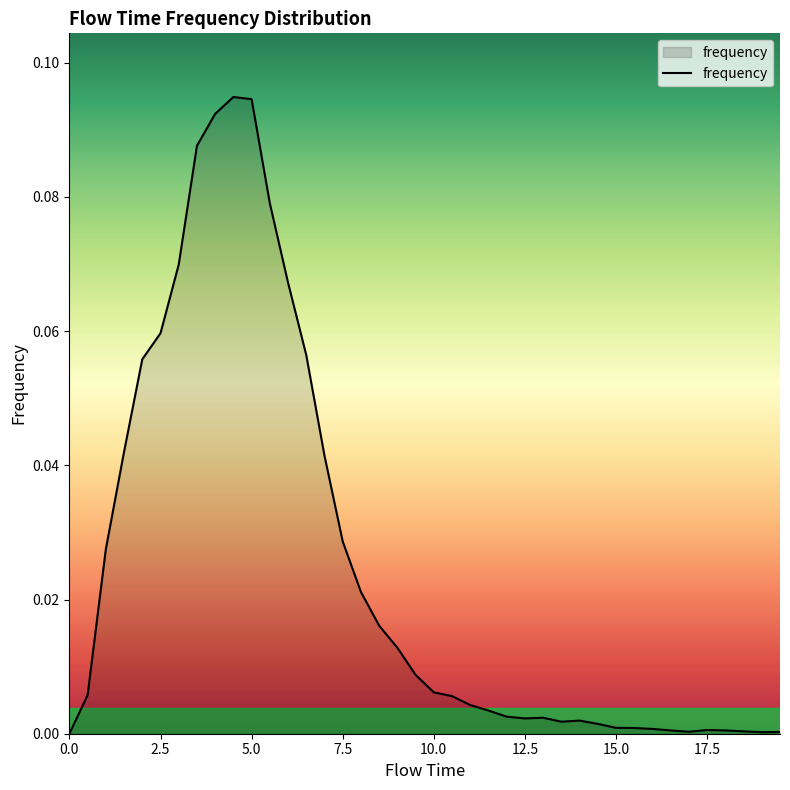

What is the greatest value displayed?

0.1